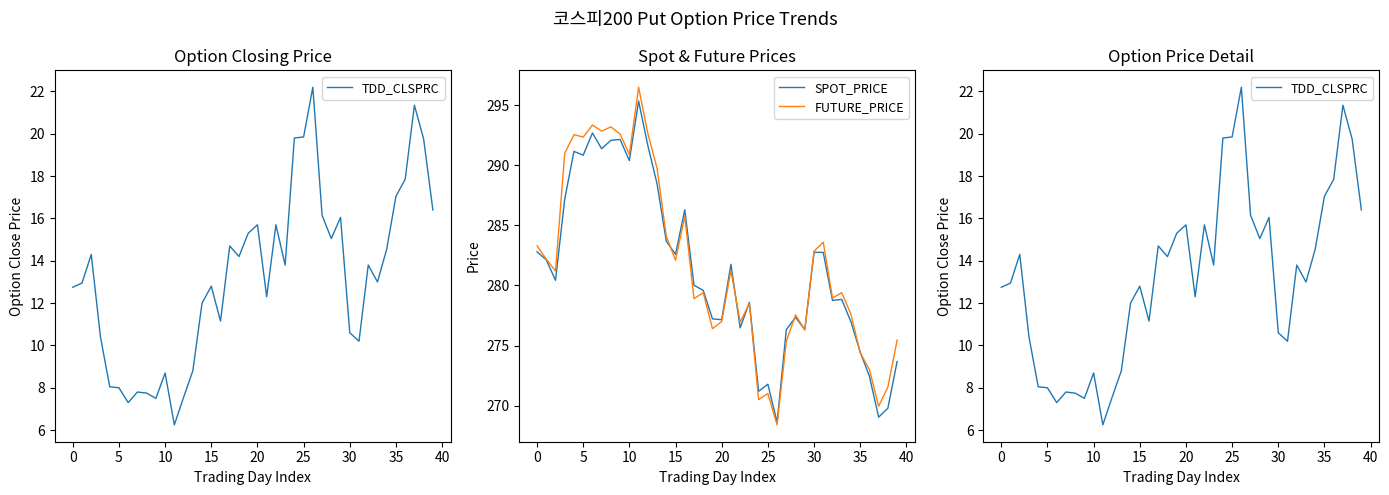

What is the total value across all series at 16?

583.2